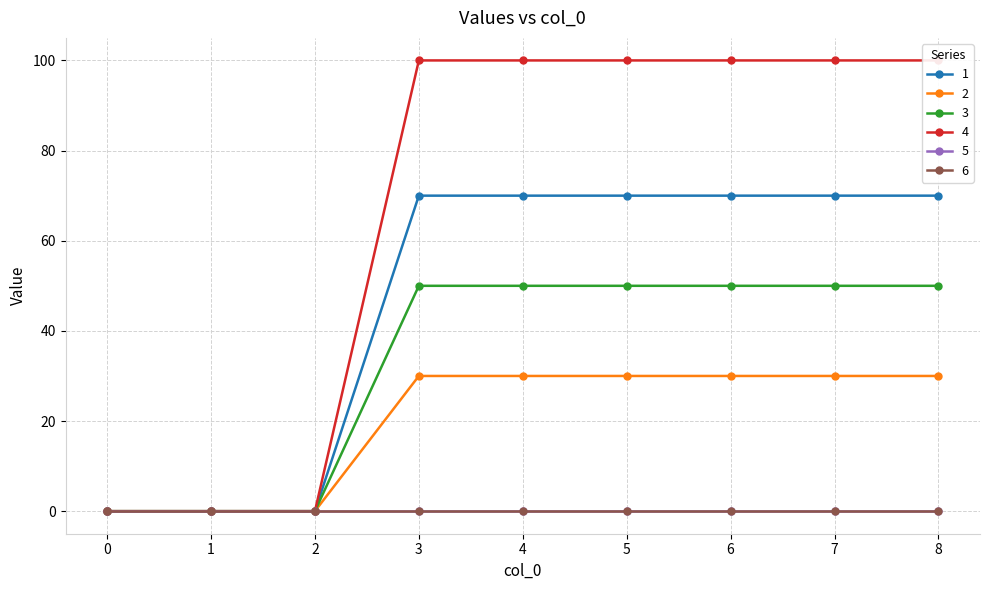

At how many categories does at least one series exceed 5?

6